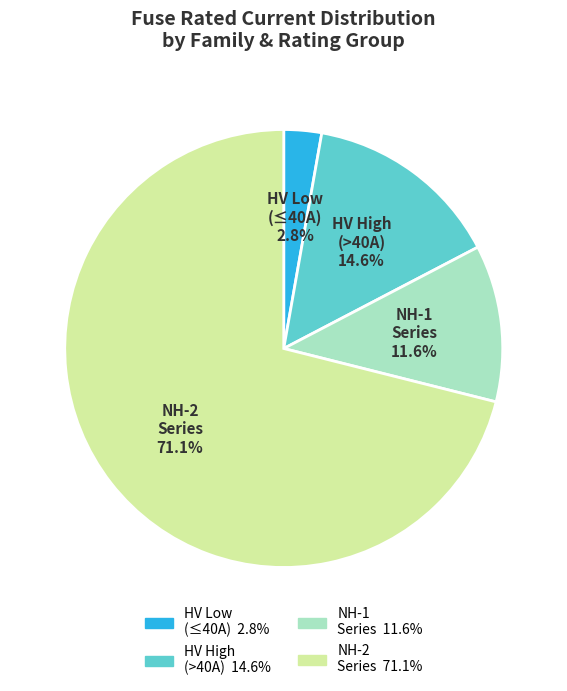

Do HV High (>40A) and NH-1 Series together represent more than half of the pie?

No